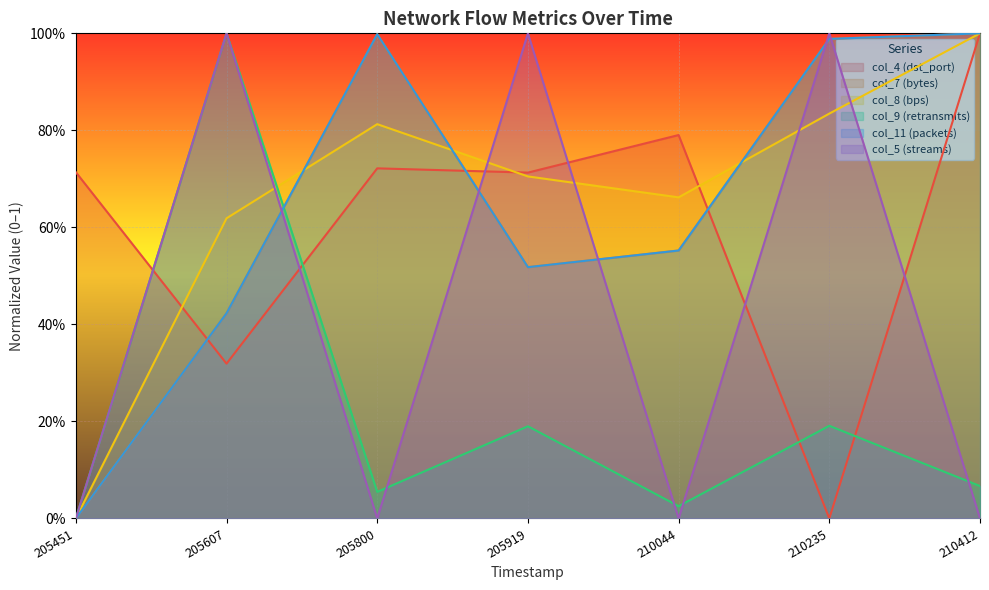

What is the highest value of the col_9 (retransmits) series?

1.0